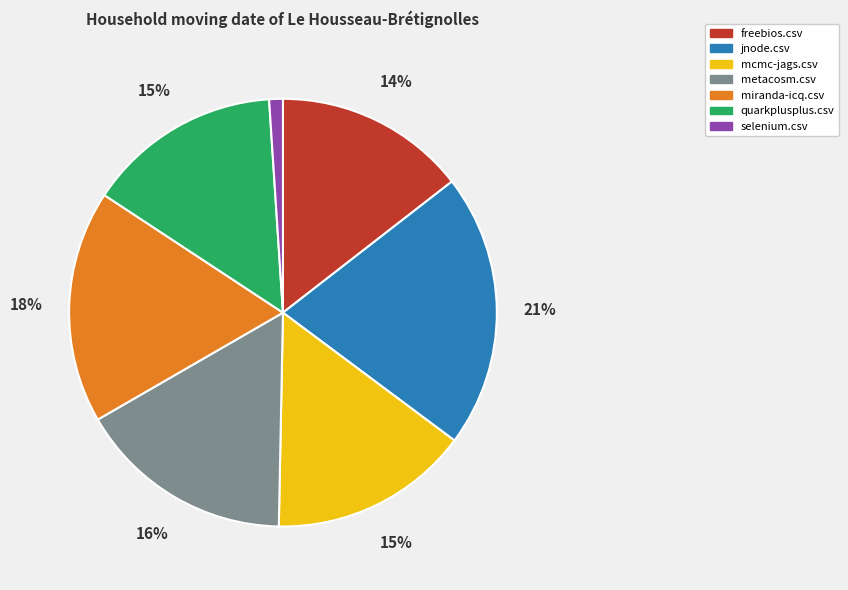

To the nearest percent, what is the difference between the largest and smallest slice percentages?

20%